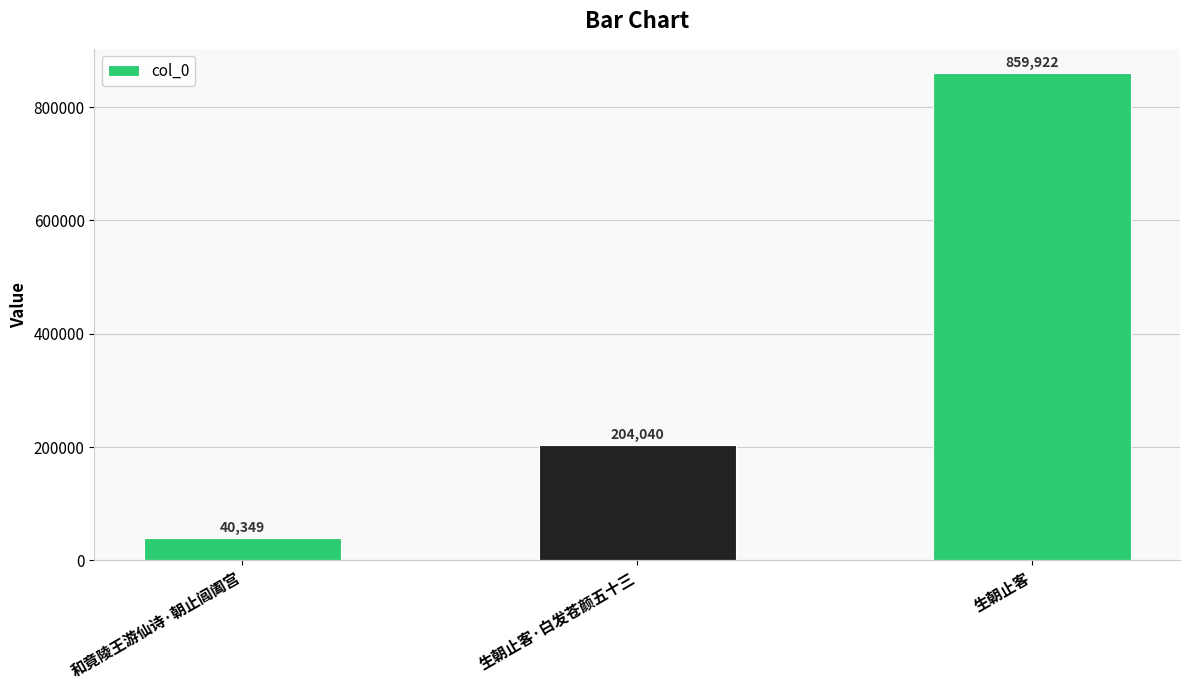

How many values are between 40349 and 859922?

3